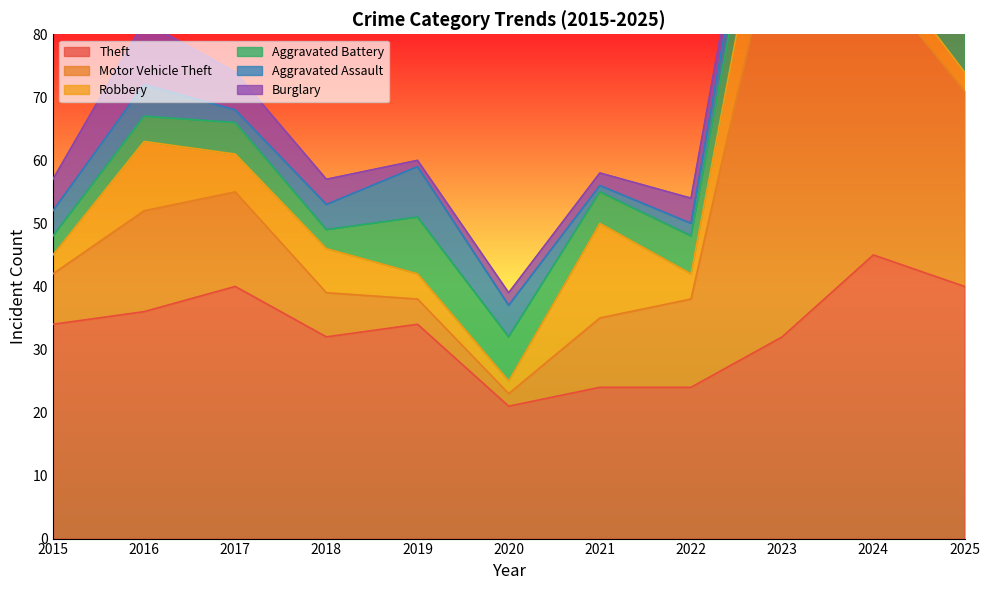

What is the lowest value of the Aggravated Battery series?

3